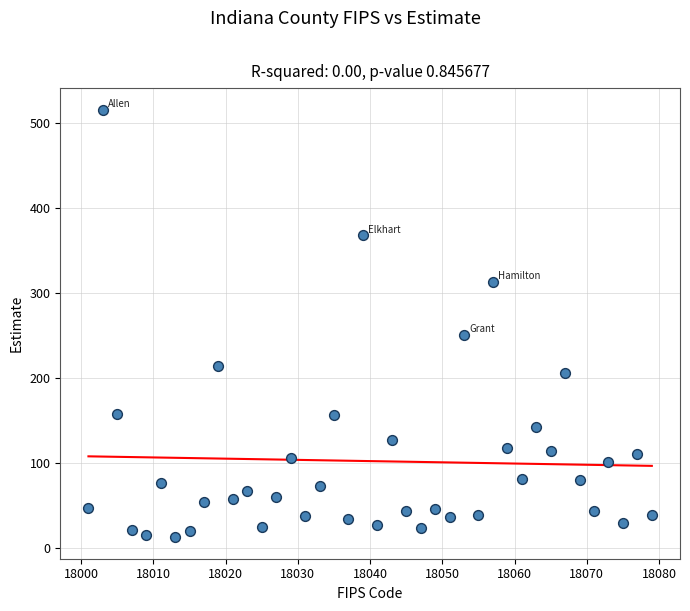

What Y value in the scatter plot is closest to 264?

251